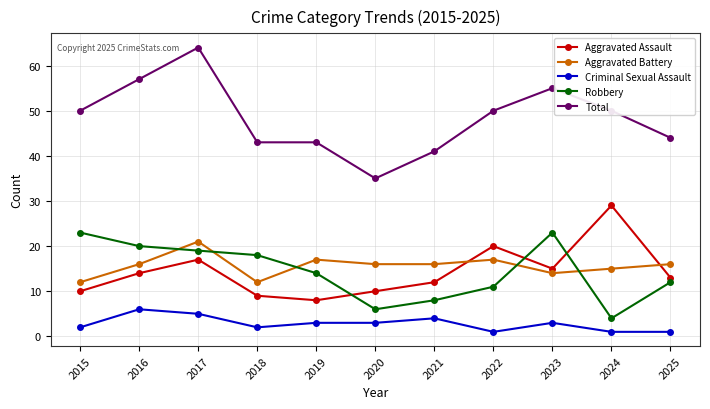

What is the maximum value shown in the chart?

64